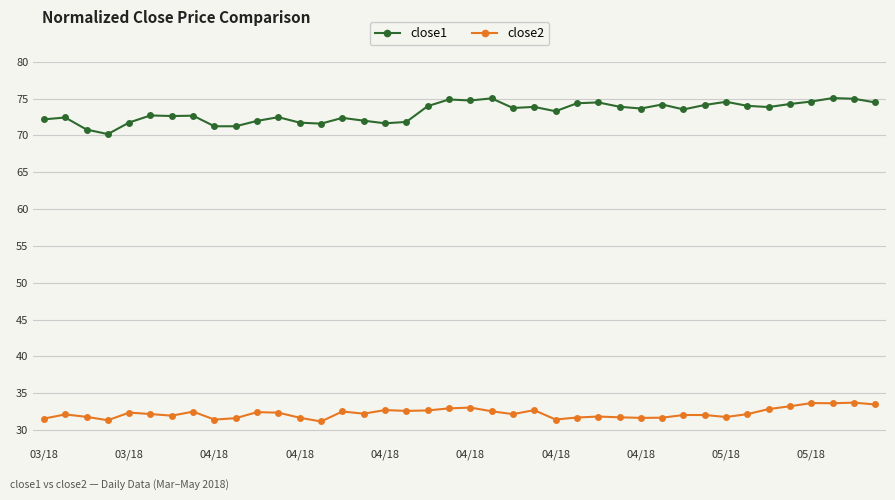

Does the chart display data point markers on the line(s)?

Yes